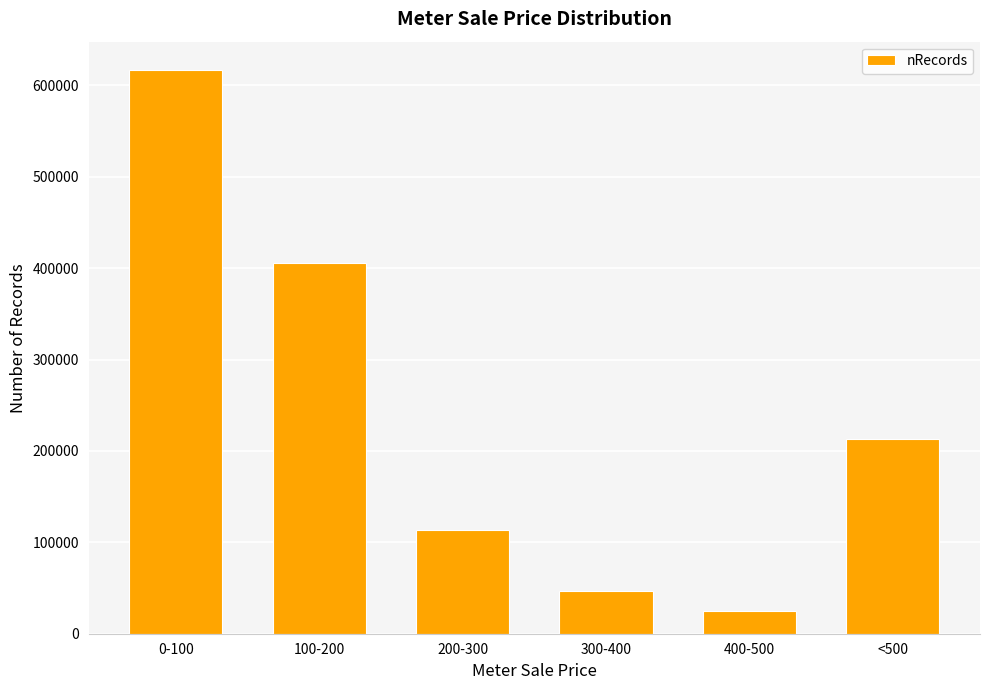

What is the value of the 2nd bar from the left?

405266